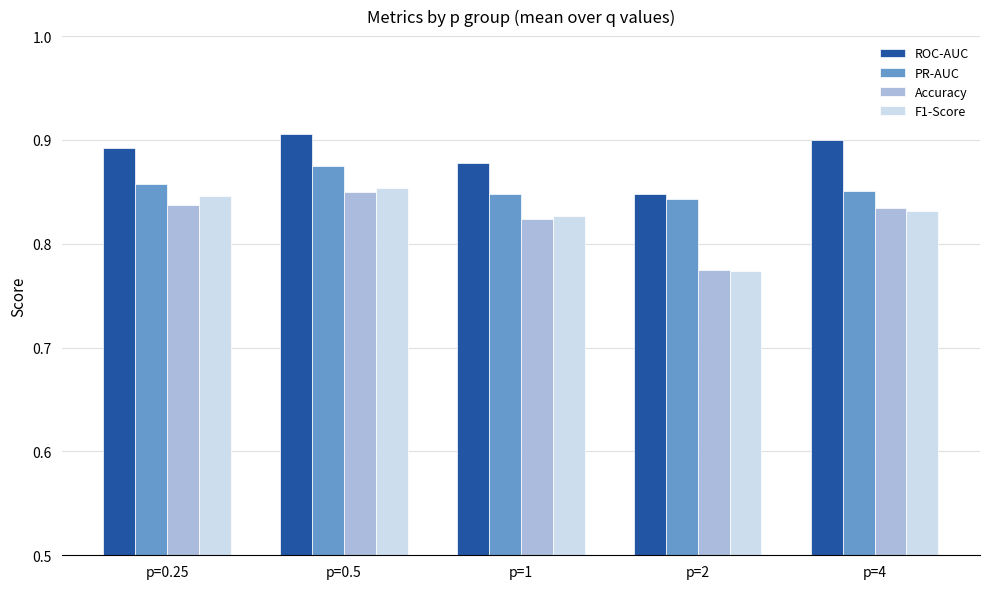

How many groups of bars are there?

5